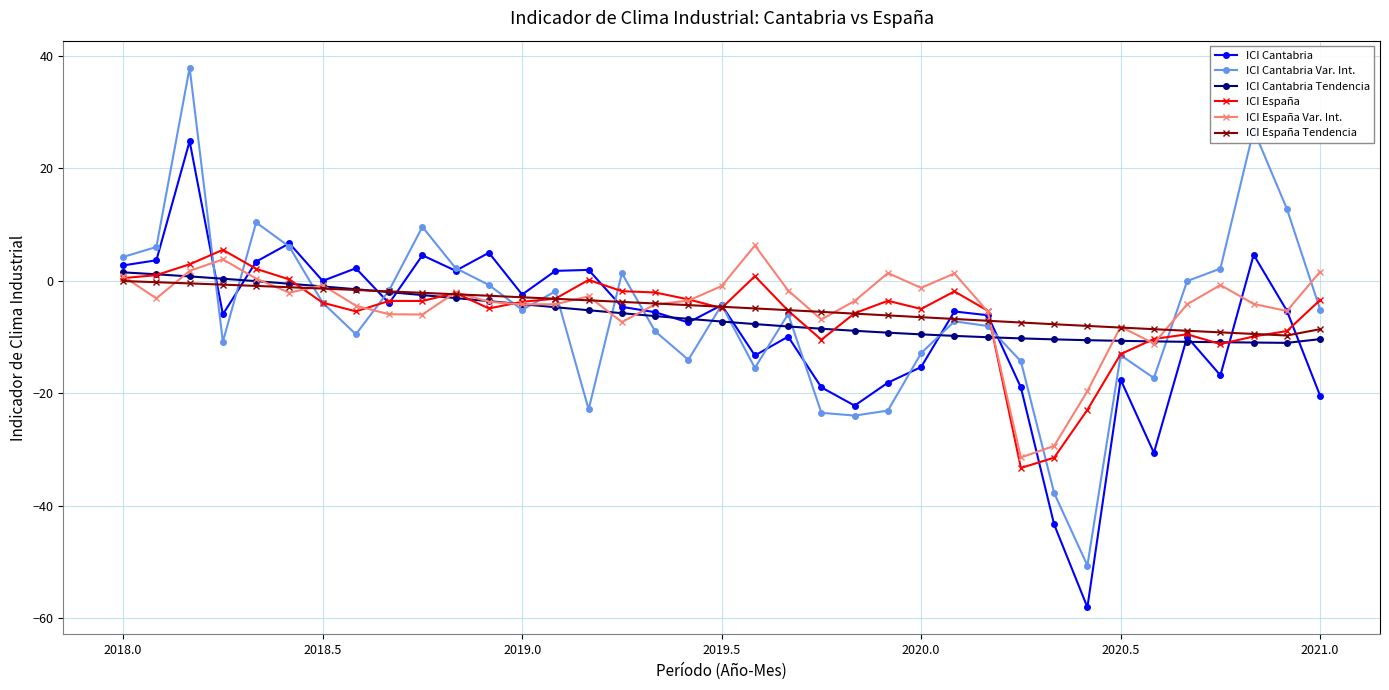

What is the value of the ICI España Var. Int. point at the 33rd from the left?

-4.2